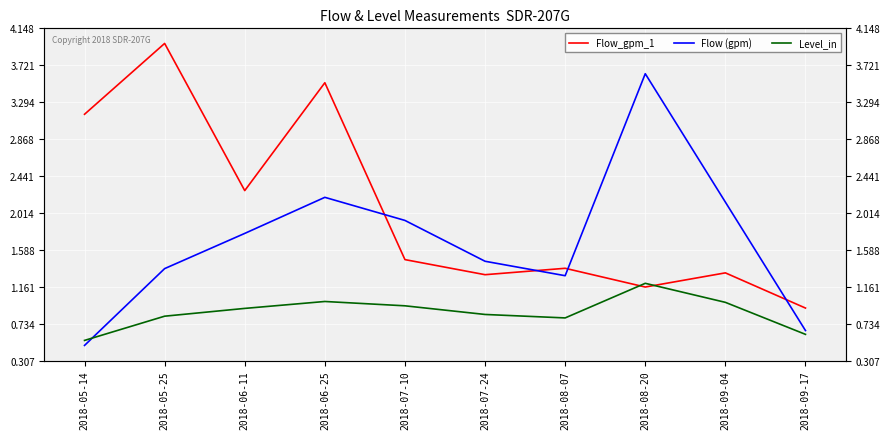

What is the sum of all Flow (gpm) values?

16.9